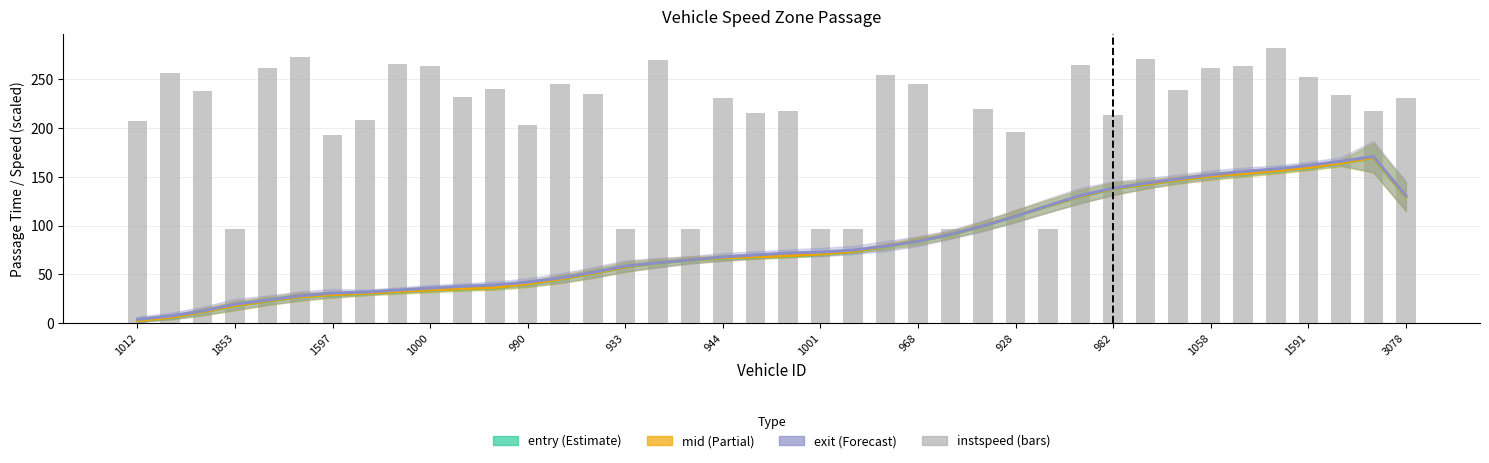

Is the value of exit at 968 greater than the value of instspeed (scaled) at 14?

No